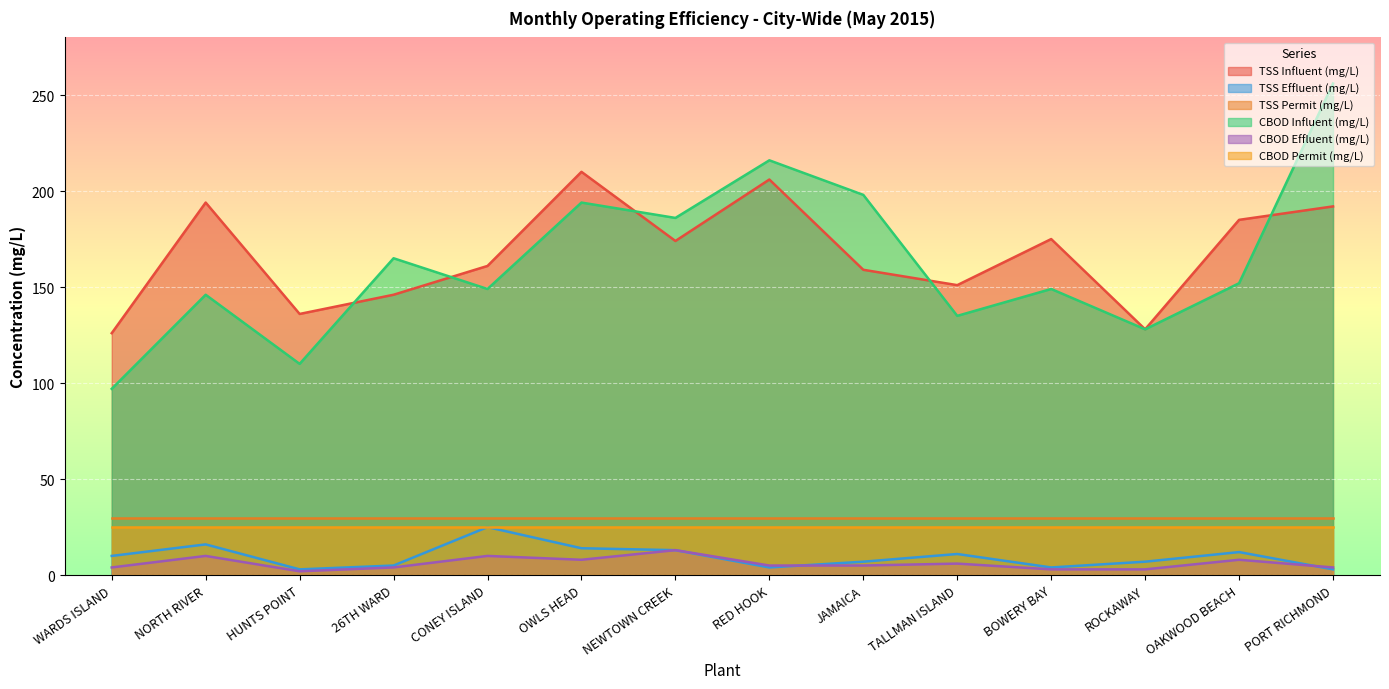

The CBOD Effluent (mg/L) series shows 1 at HUNTS POINT. True or false?

False